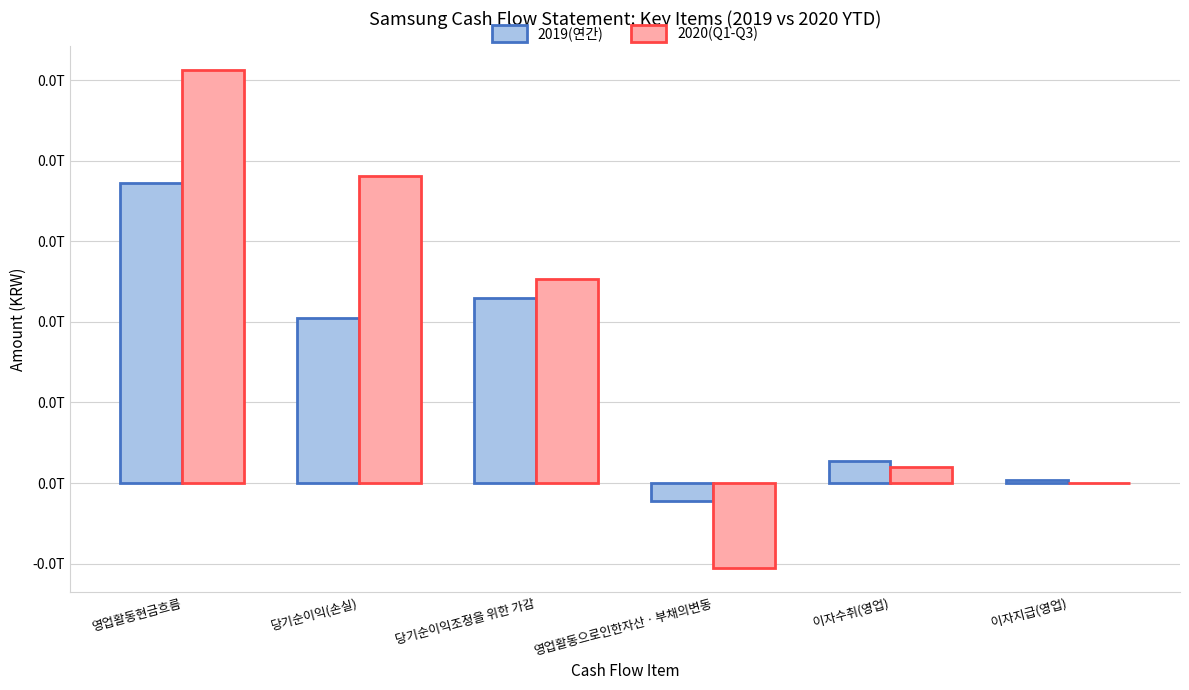

Read the 2019(연간) value at 영업활동현금흐름, to the nearest 10.

7439590010